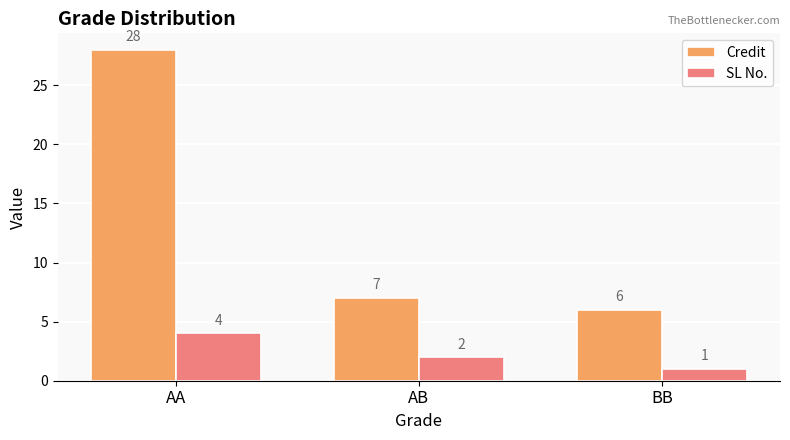

Rank the categories by Credit value from highest to lowest.

AA, AB, BB